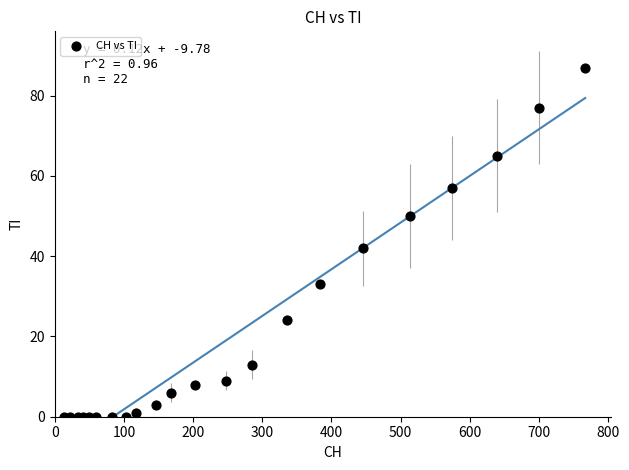

What Y value in the scatter plot is closest to 43?

42